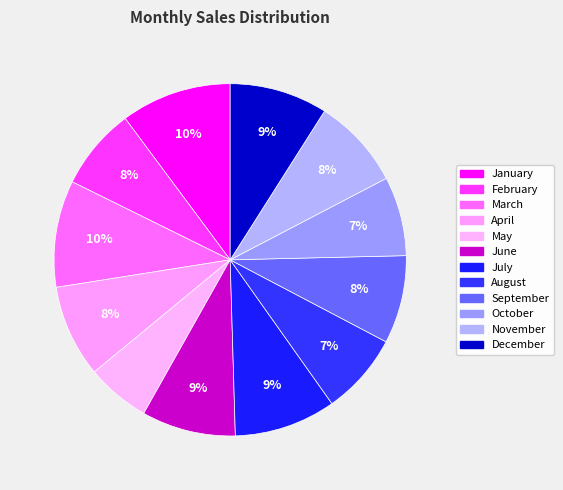

Is there a majority slice in this chart?

No